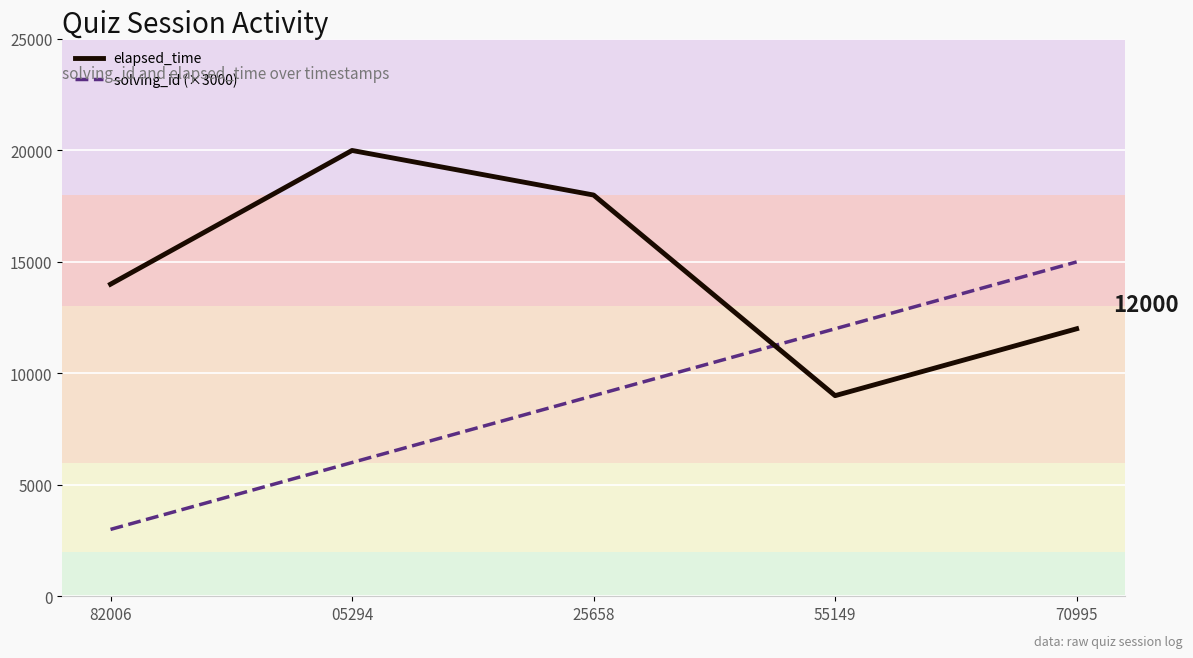

What is the average value of the elapsed_time series?

14600